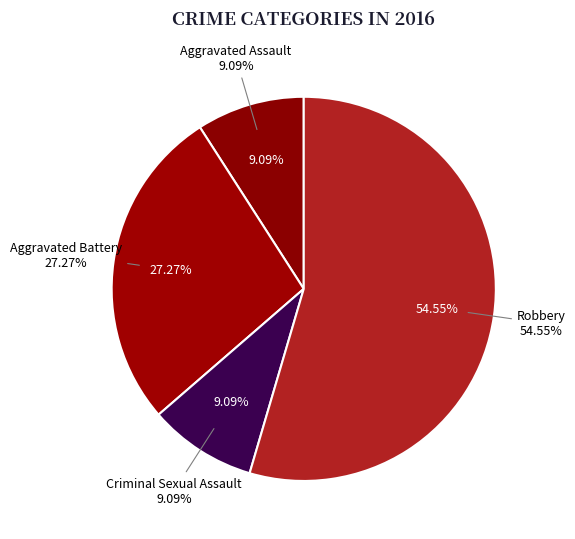

The Aggravated Assault slice represents 1% of the pie. True or false?

False